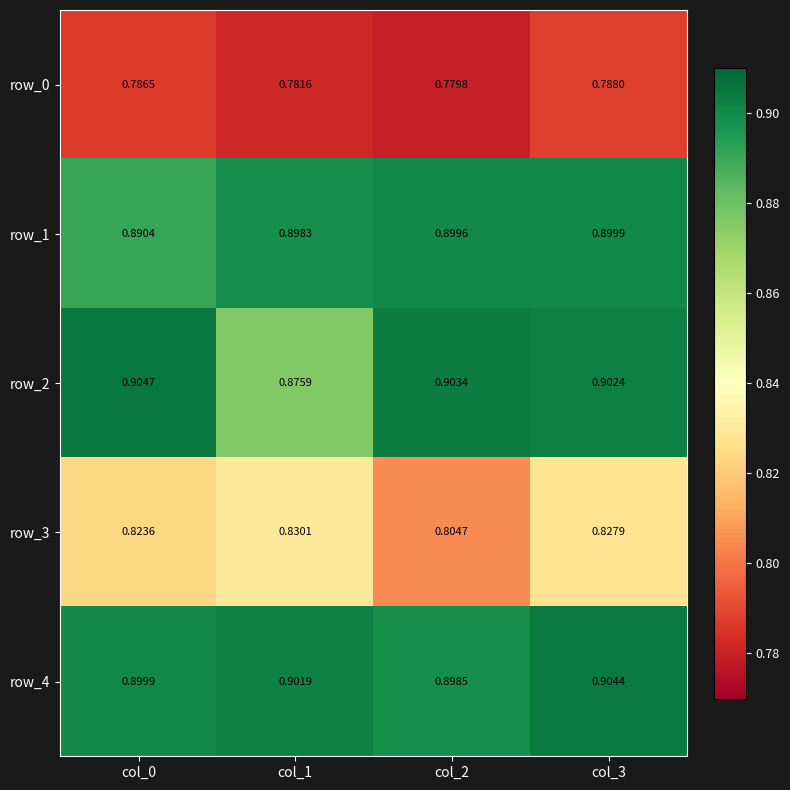

What is the smallest value displayed?

0.8